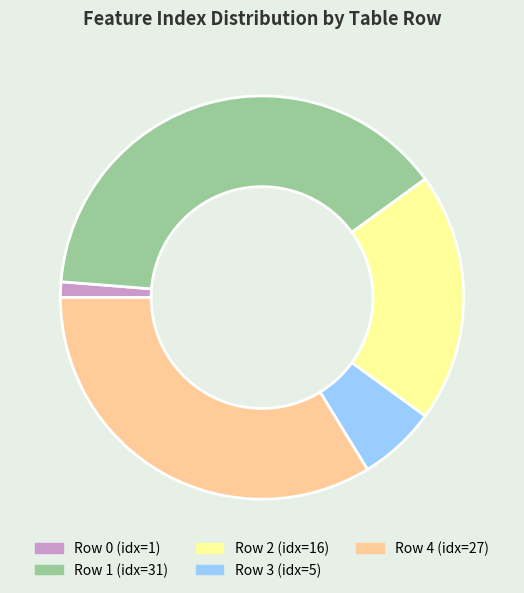

Rank the categories by value from highest to lowest.

Row 1 (idx=31), Row 4 (idx=27), Row 2 (idx=16), Row 3 (idx=5), Row 0 (idx=1)